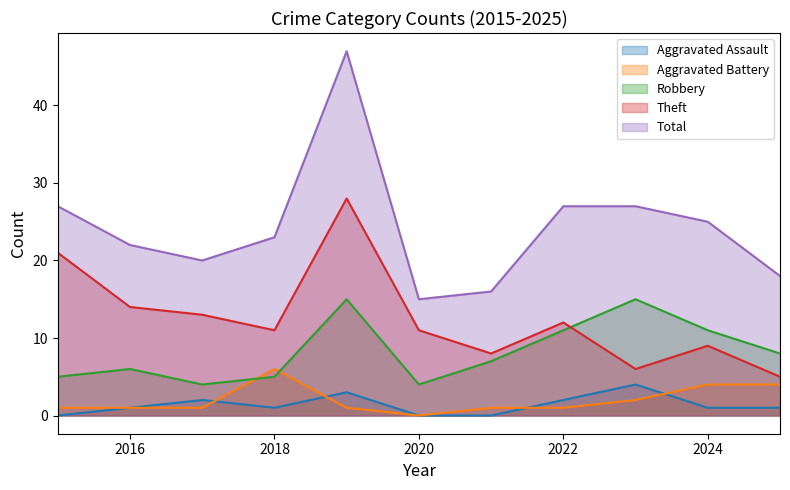

In Aggravated Assault, how many points are higher than both neighbors (excluding endpoints)?

3